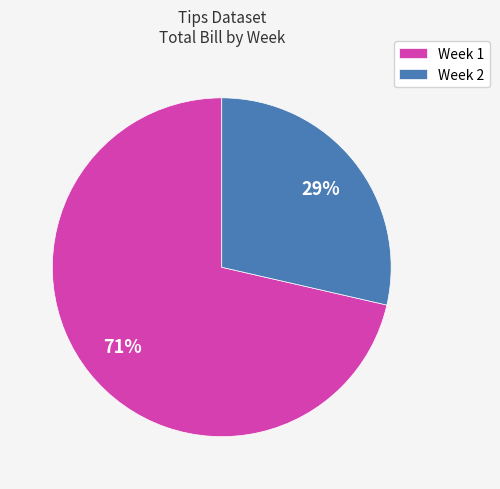

How many slices are in this pie chart?

2